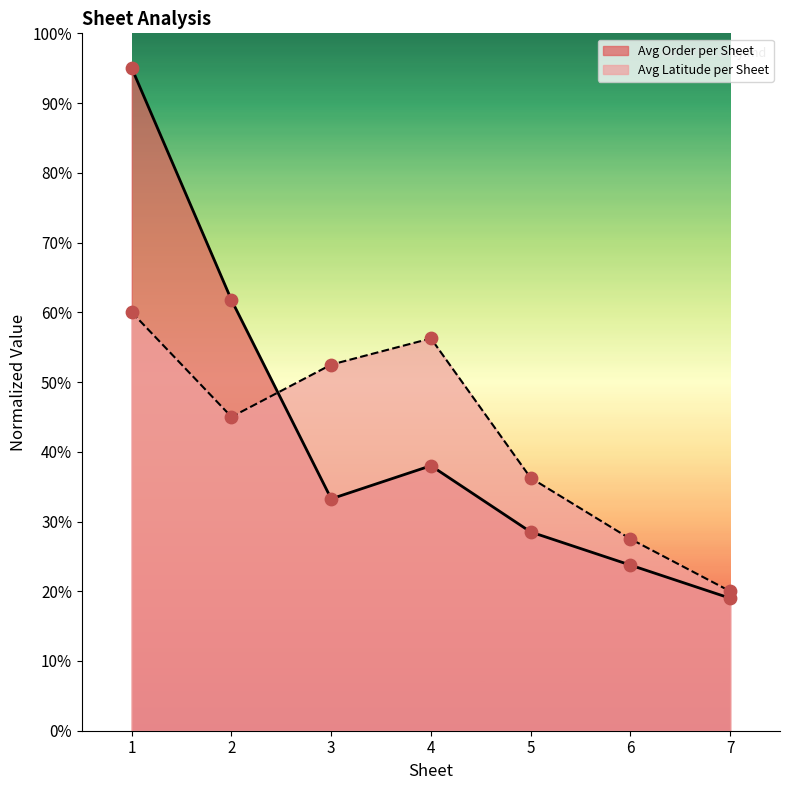

What is the total value across all series at 7?

39.0